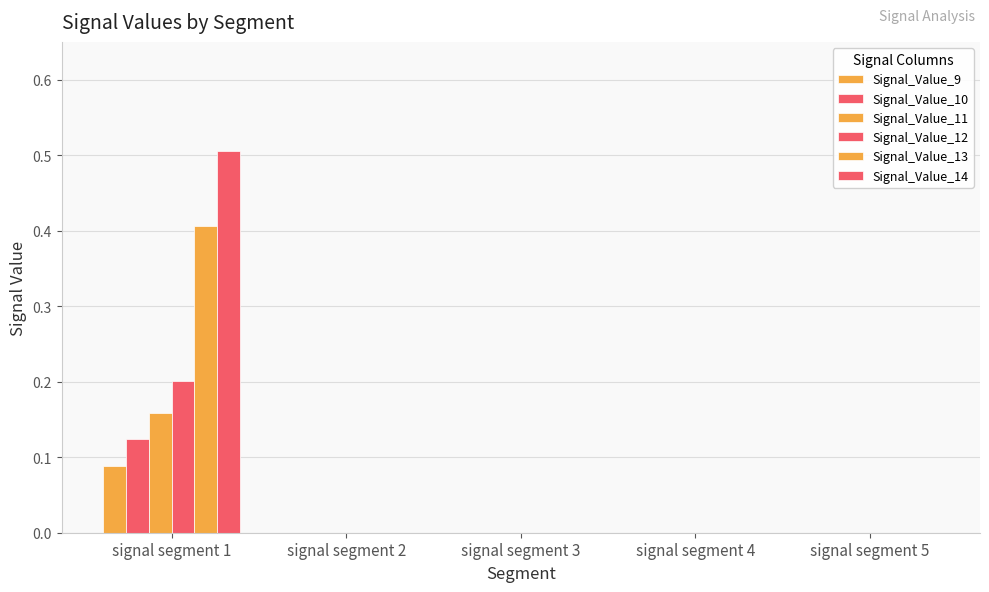

How many data points does each series have?

5